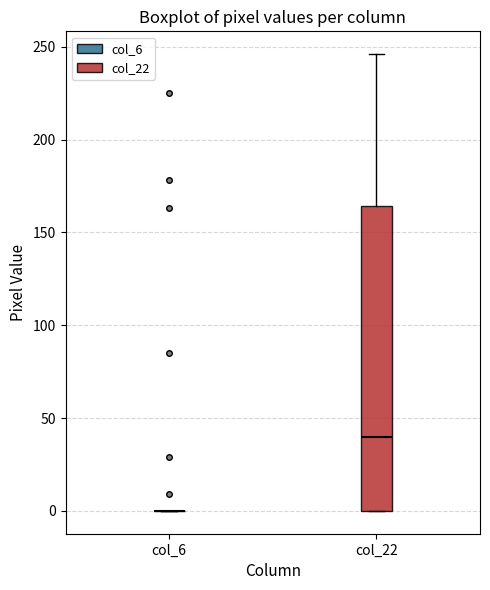

Reading left to right, read every box against the y-axis: the position of its median line, the range the box covers, and the ends of its whiskers. The values are not printed on the chart, so give them approximately, as read against the axis.

col_6: box collapsed to a line at 0, whiskers 0 to 0
col_22: median 40, box 0 to 165, whiskers 0 to 245